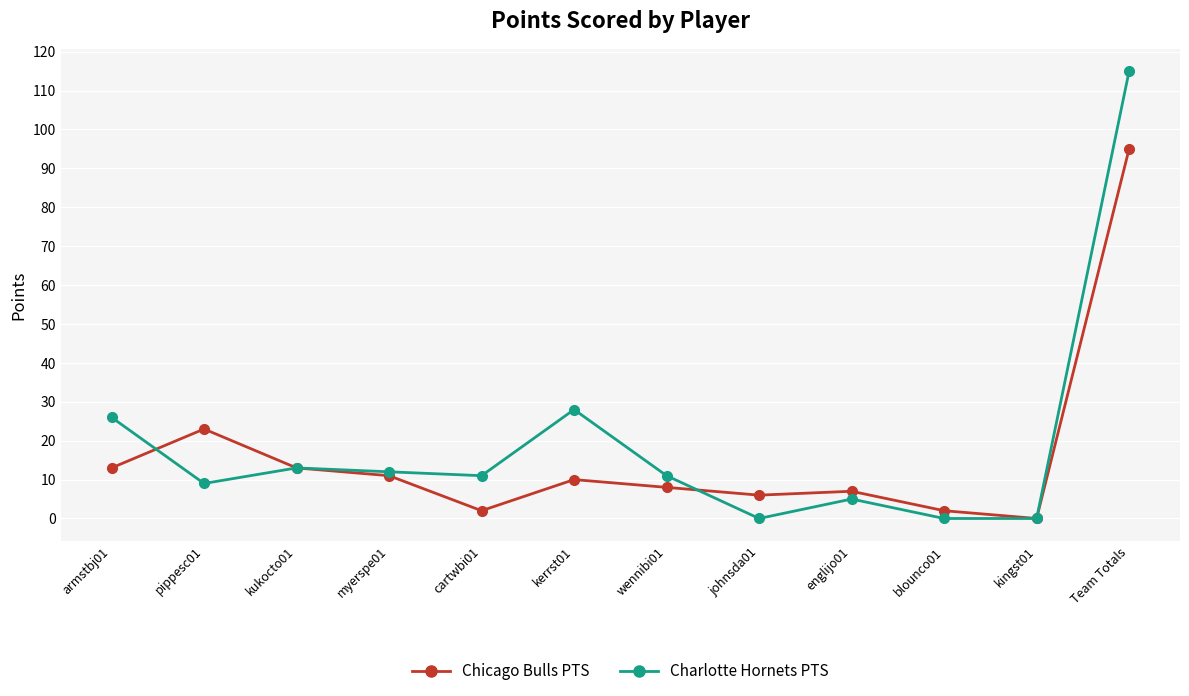

How many values in Chicago Bulls PTS are above zero?

11